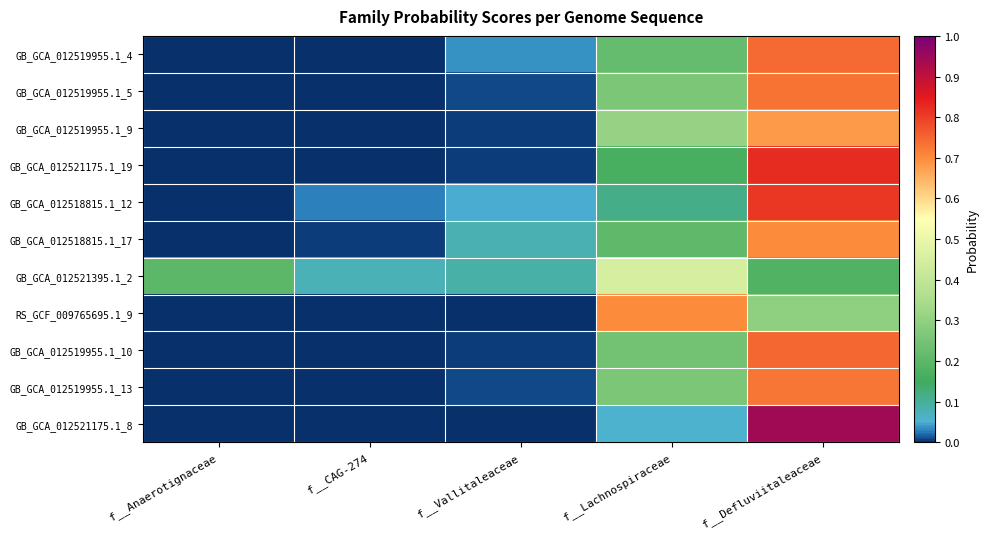

At f__Lachnospiraceae, list the series in order from largest to smallest.

RS_GCF_009765695.1_9, GB_GCA_012521395.1_2, GB_GCA_012519955.1_9, GB_GCA_012519955.1_5, GB_GCA_012519955.1_13, GB_GCA_012519955.1_10, GB_GCA_012519955.1_4, GB_GCA_012518815.1_17, GB_GCA_012521175.1_19, GB_GCA_012518815.1_12, GB_GCA_012521175.1_8